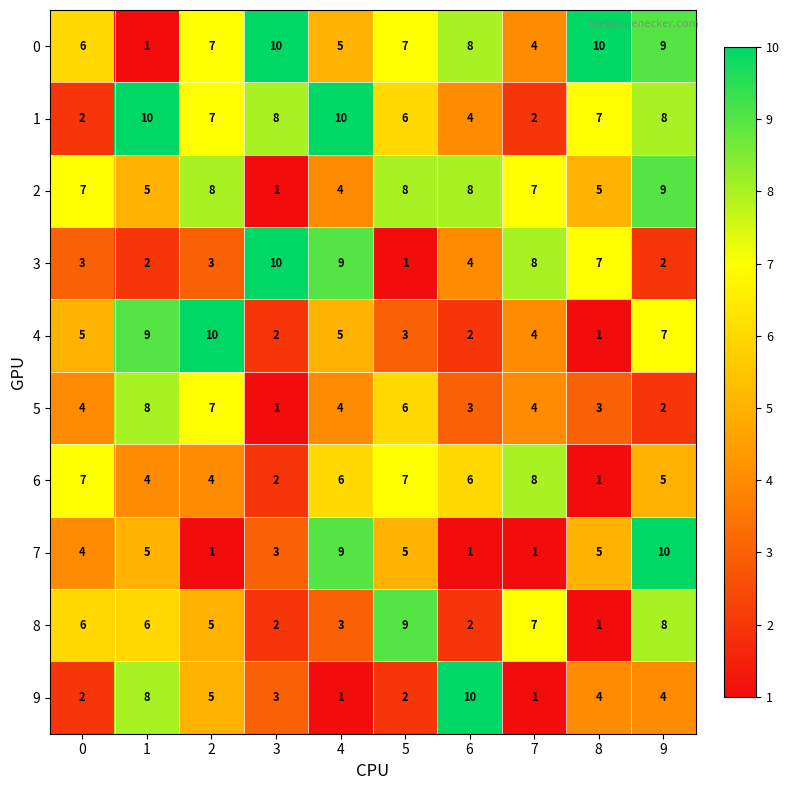

Which series has the largest total across all categories?

0